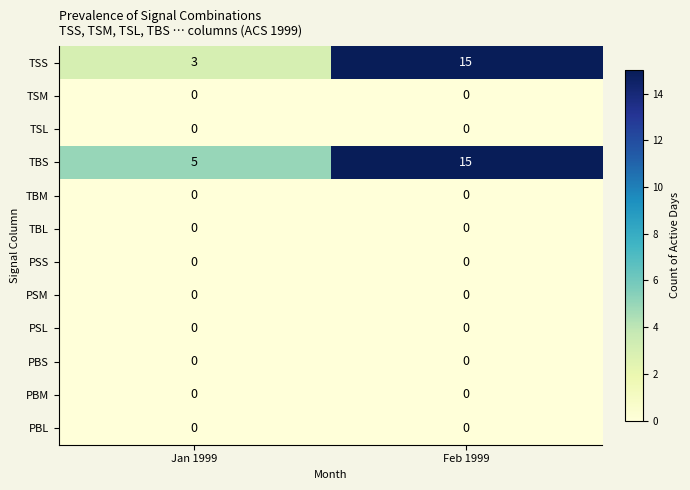

What is the difference between the highest and lowest values at Feb 1999?

15